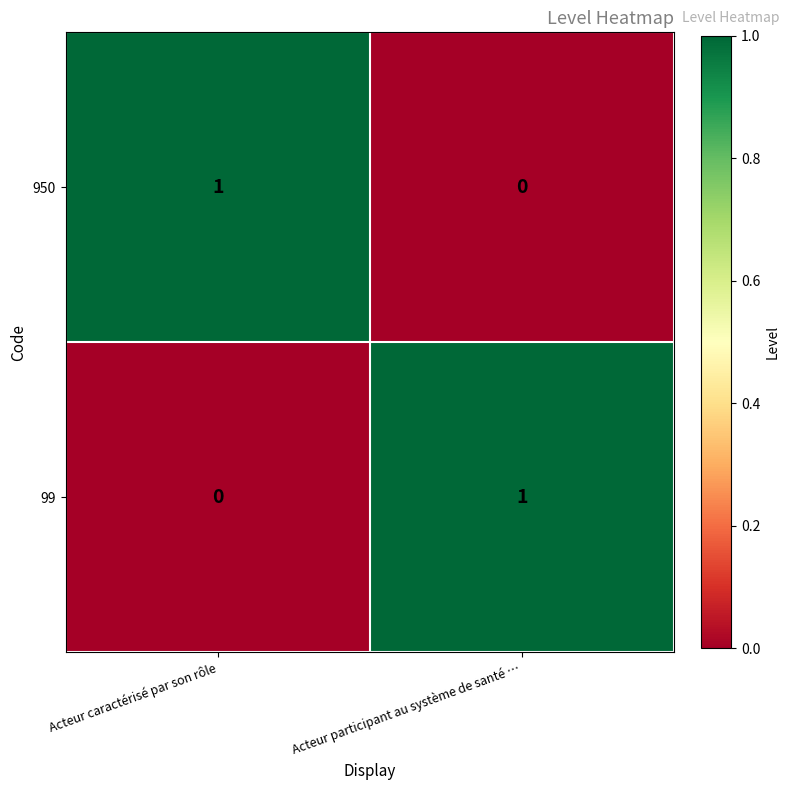

How many data points does each series have?

2